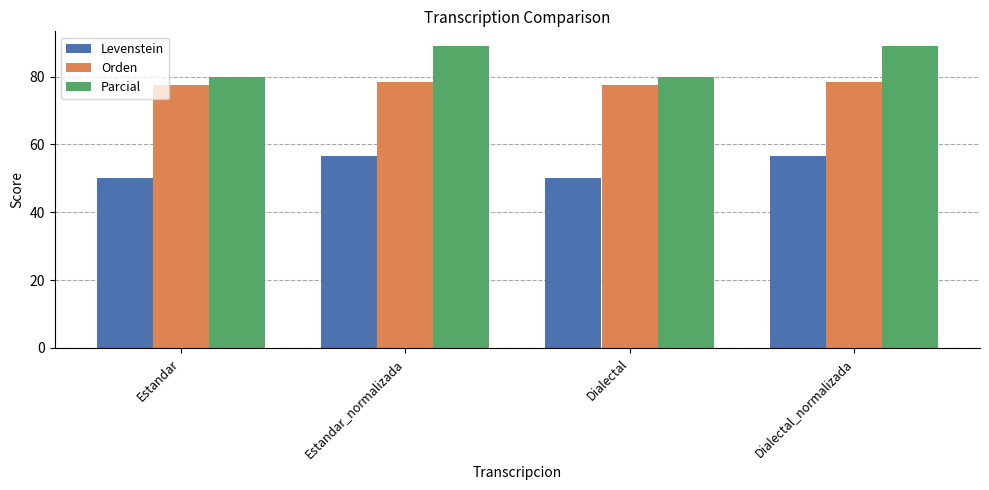

What is the difference between the highest and lowest values at Dialectal_normalizada?

32.2